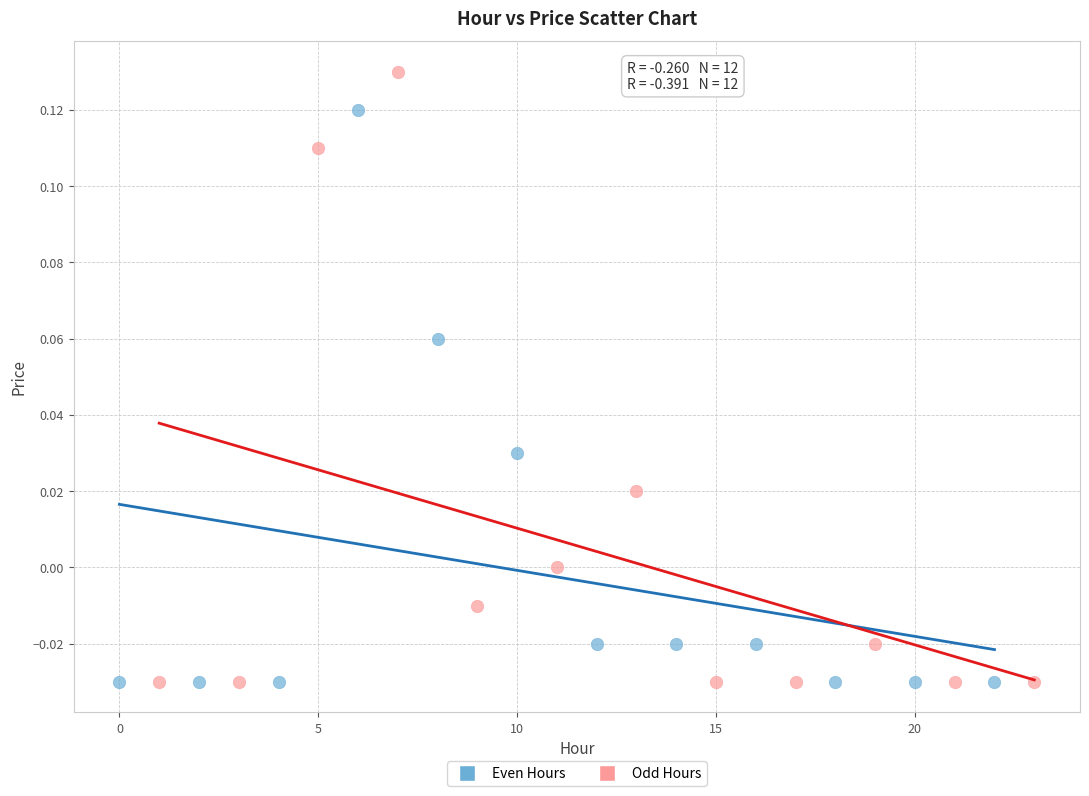

Which series reaches the maximum Y coordinate?

Odd Hours